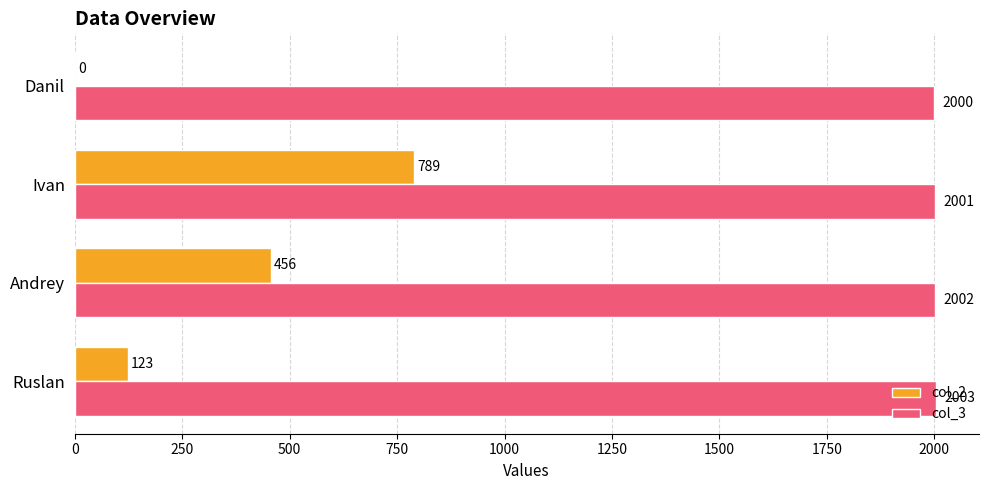

Which series has the largest range (max minus min)?

col_2